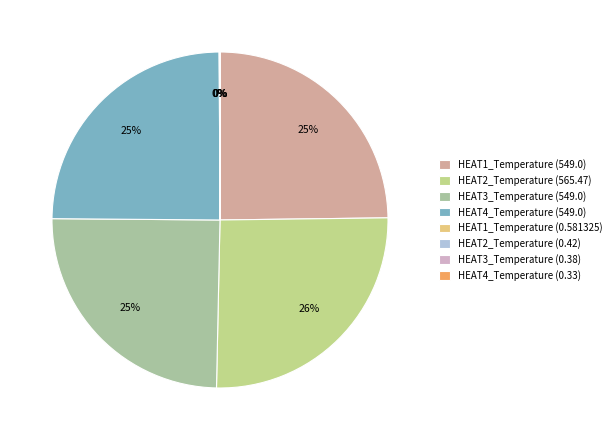

To the nearest percent, what percentage of the pie is HEAT2_Temperature (565.47)?

26%